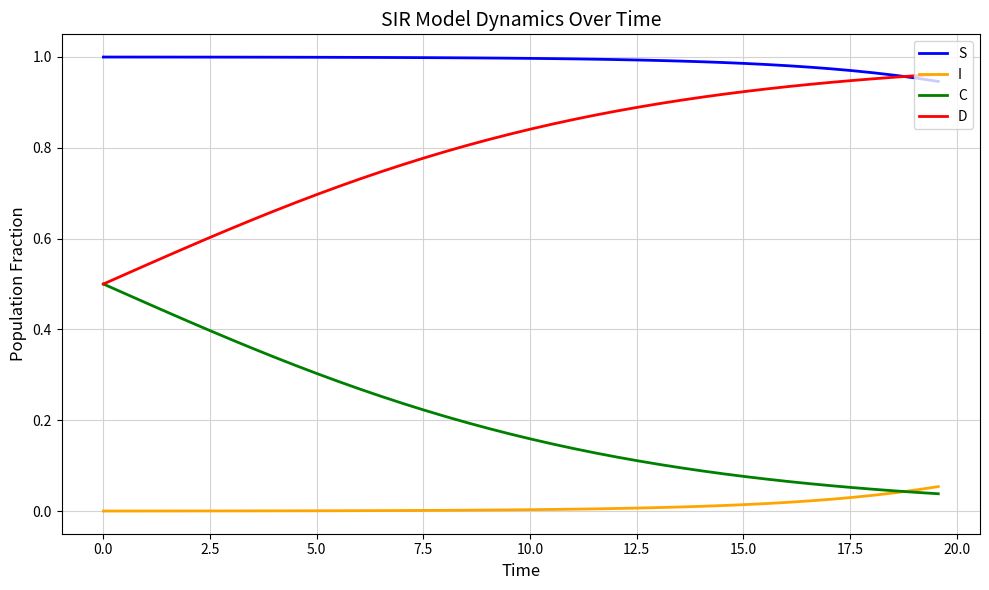

Rank the series by their average value, from highest to lowest.

S, D, C, I